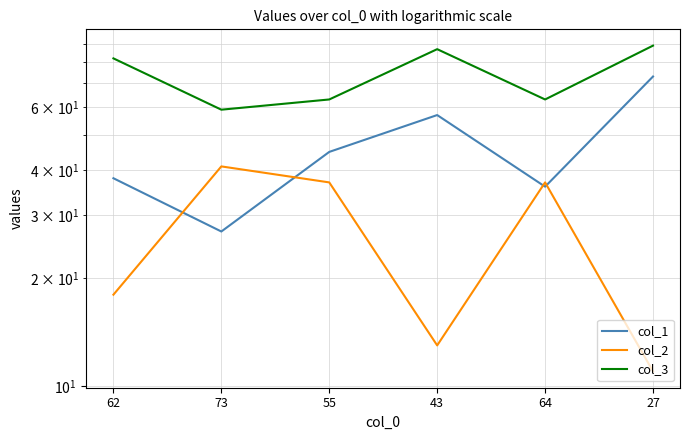

True or false: col_2 and col_3 intersect in this chart.

False